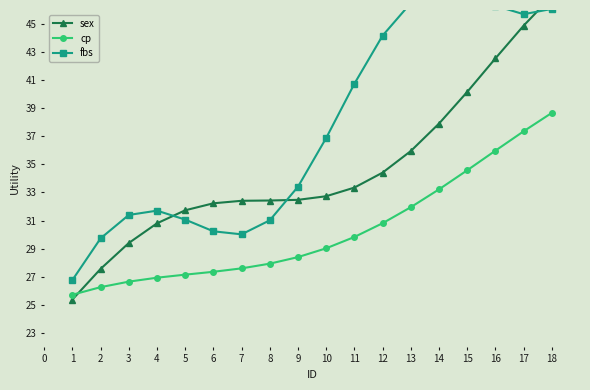

What is the value of the cp point at the 3rd from the left?

26.6